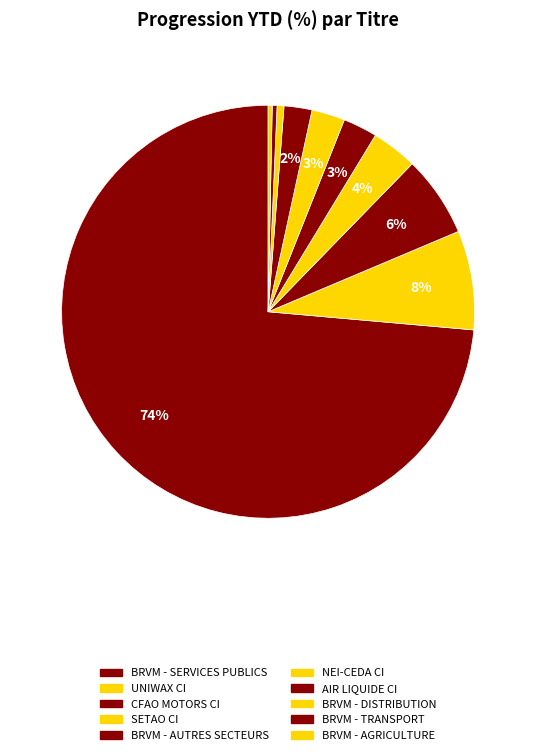

To the nearest percent, what is the combined percentage of UNIWAX CI and NEI-CEDA CI?

10%